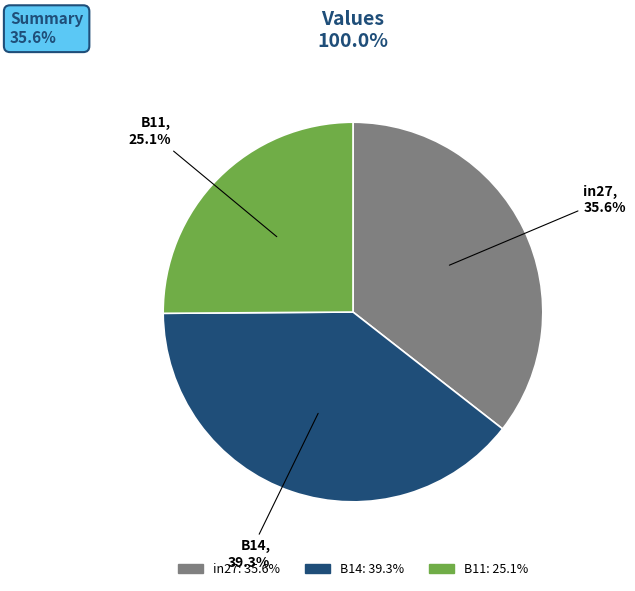

Does any single category account for the majority?

No